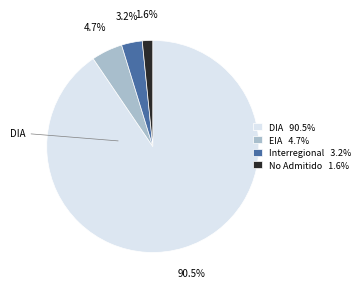

Which category has the smallest portion of the pie?

No Admitido 1.6%